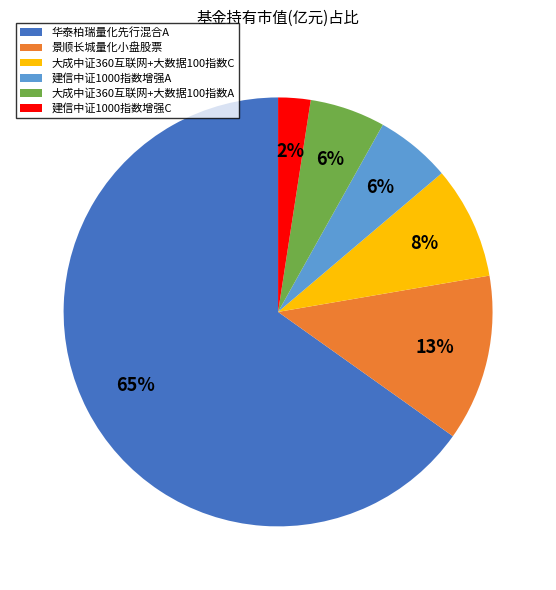

Does 大成中证360互联网+大数据100指数A account for over 50% of the chart?

No